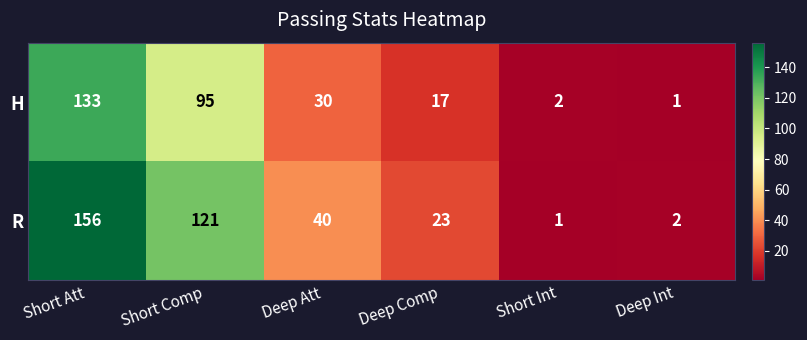

What is the maximum value shown in the chart?

156